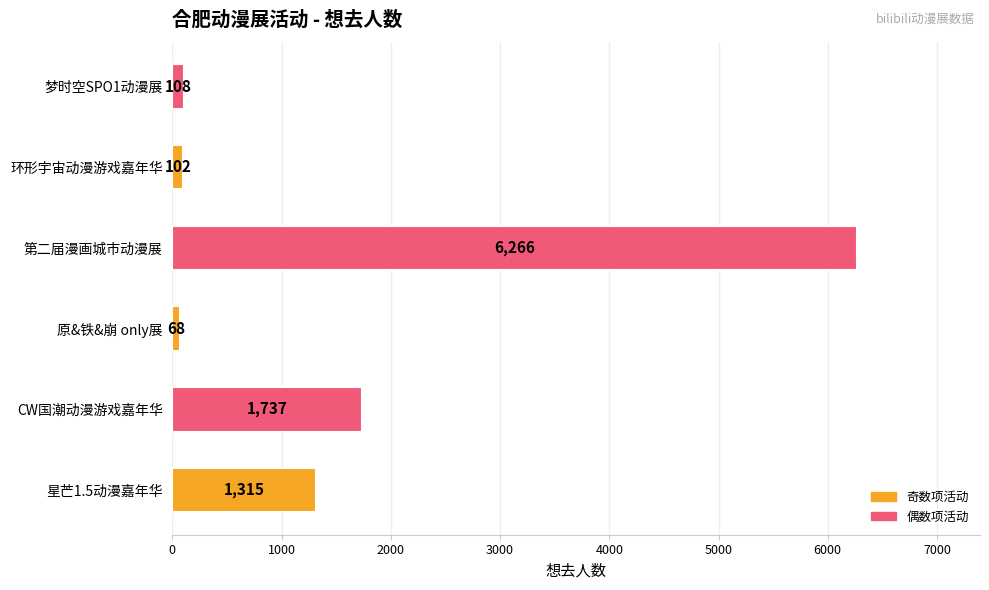

Rank the categories by value from lowest to highest.

原&铁&崩 only展, 环形宇宙动漫游戏嘉年华, 梦时空SPO1动漫展, 星芒1.5动漫嘉年华, CW国潮动漫游戏嘉年华, 第二届漫画城市动漫展